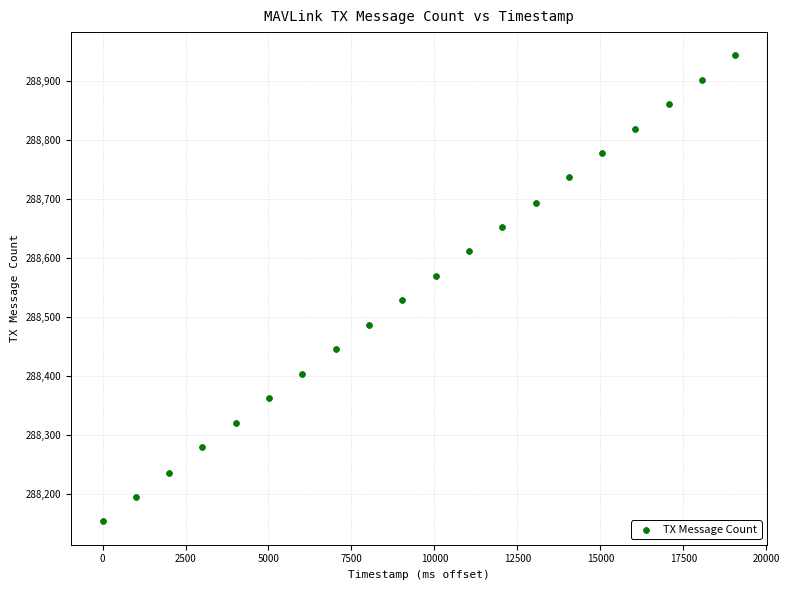

What is the range of Y values (max minus min)?

791